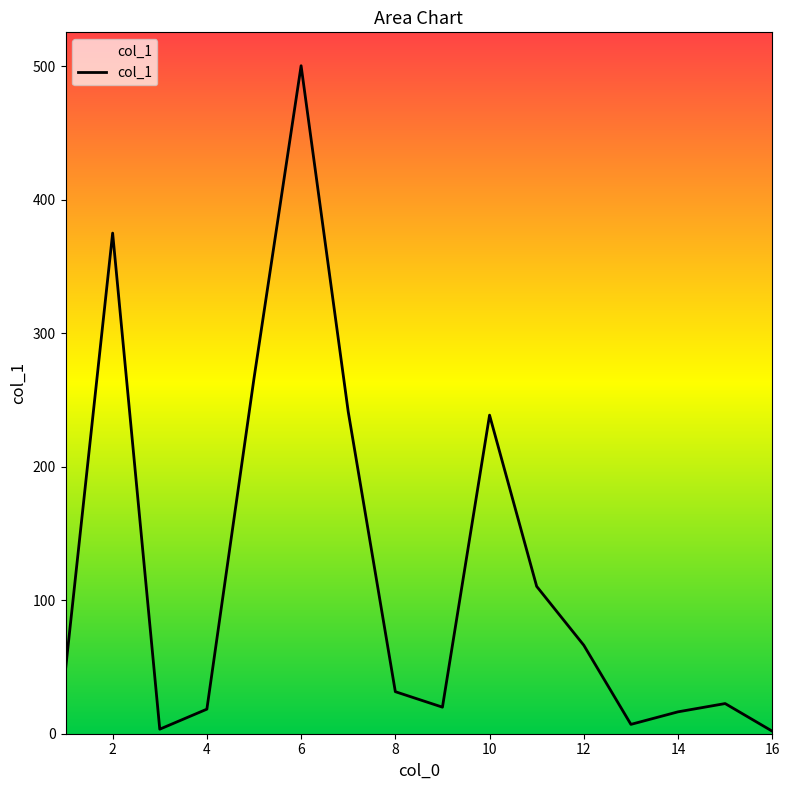

What is the maximum value shown in the chart?

500.5